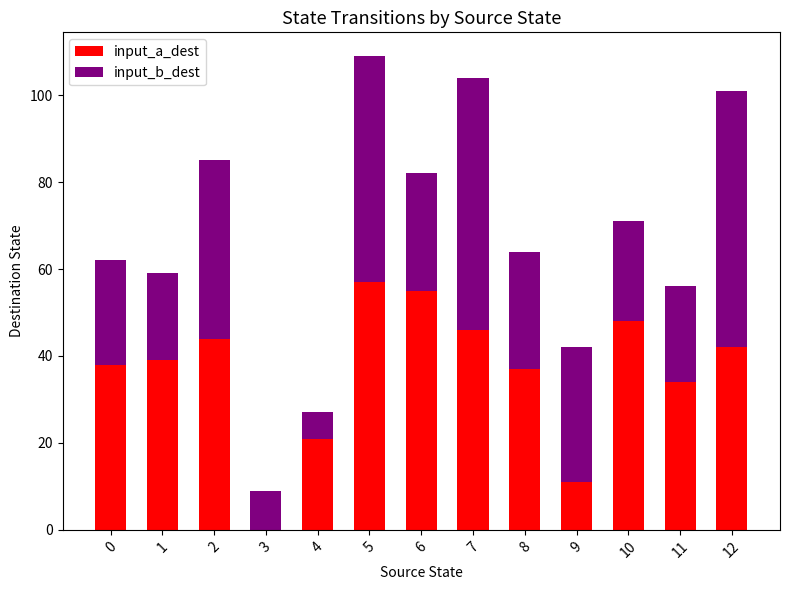

At which category is the sum across all series the highest?

5